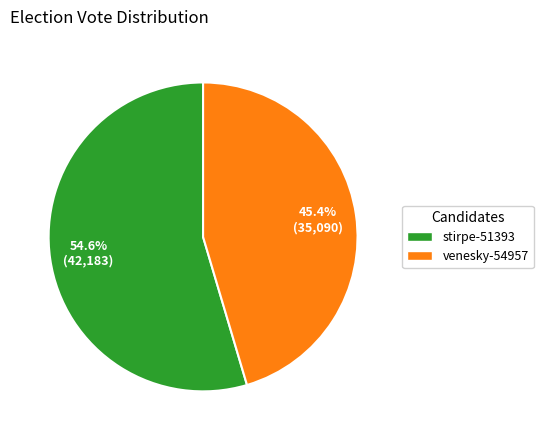

To the nearest percent, what portion does venesky-54957 represent?

45%